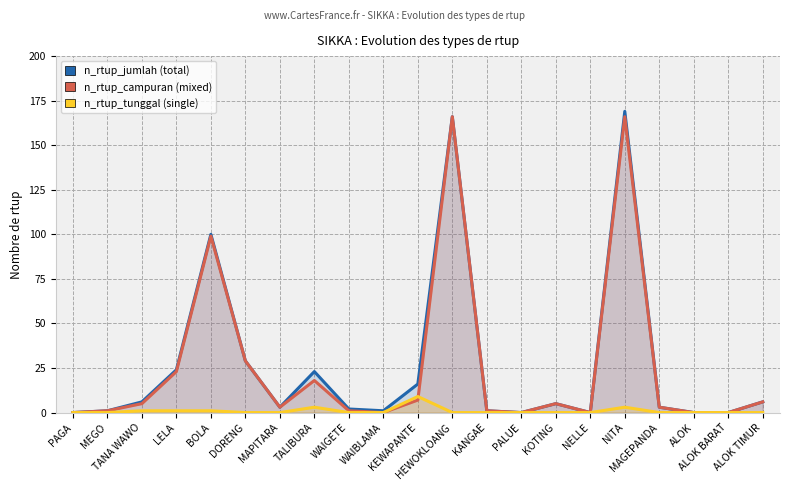

Between WAIGETE and PAGA, which is larger?

WAIGETE